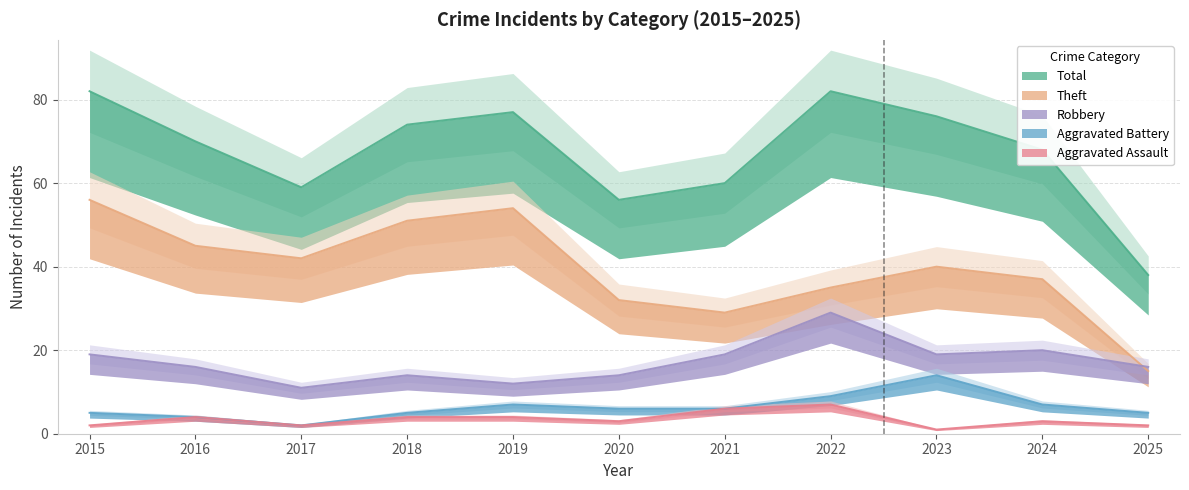

True or false: Aggravated Assault and Theft intersect in this chart.

False